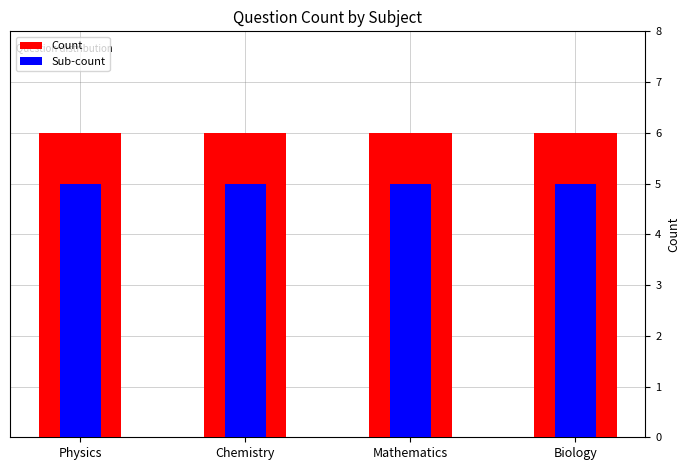

List the series in order of their peak value, lowest first.

Sub-count, Count